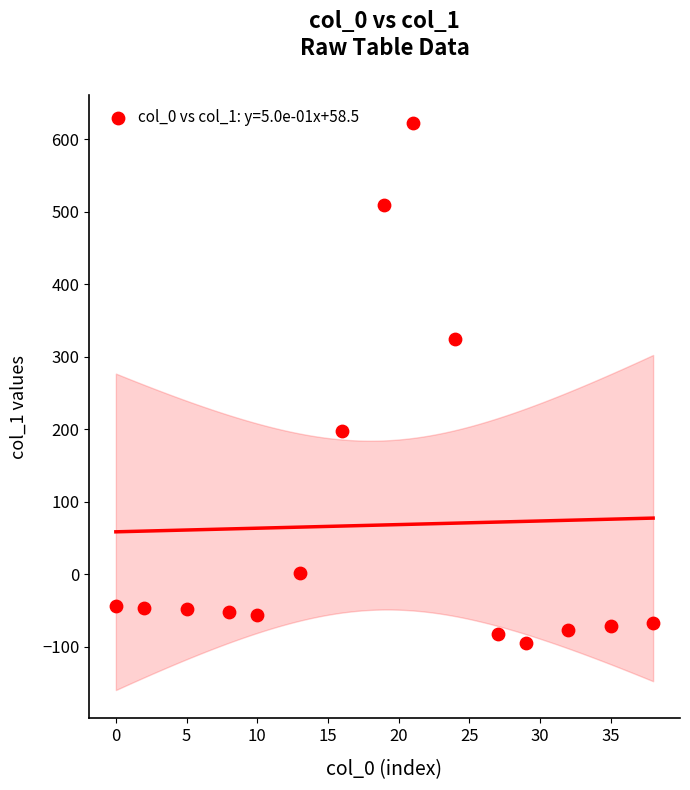

What is the range of X values (max minus min)?

38